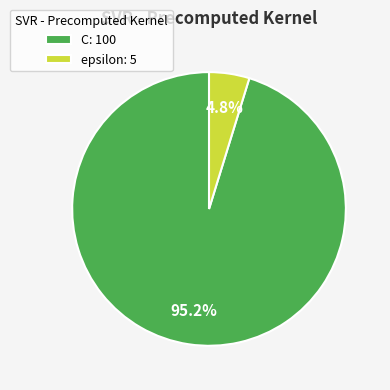

What percentage is the C slice, to the nearest percent?

95%